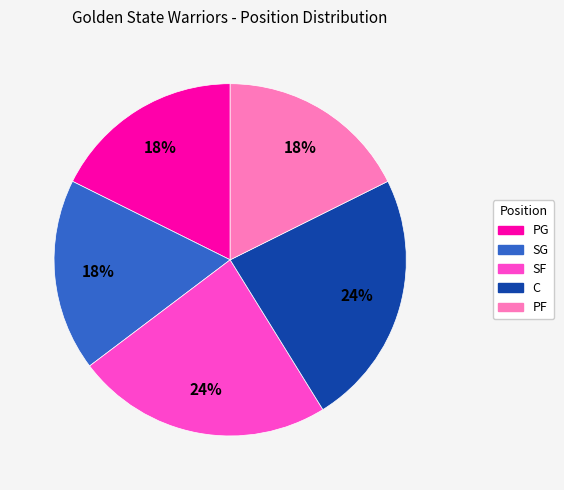

Is it true that SG is 18% of the pie?

True